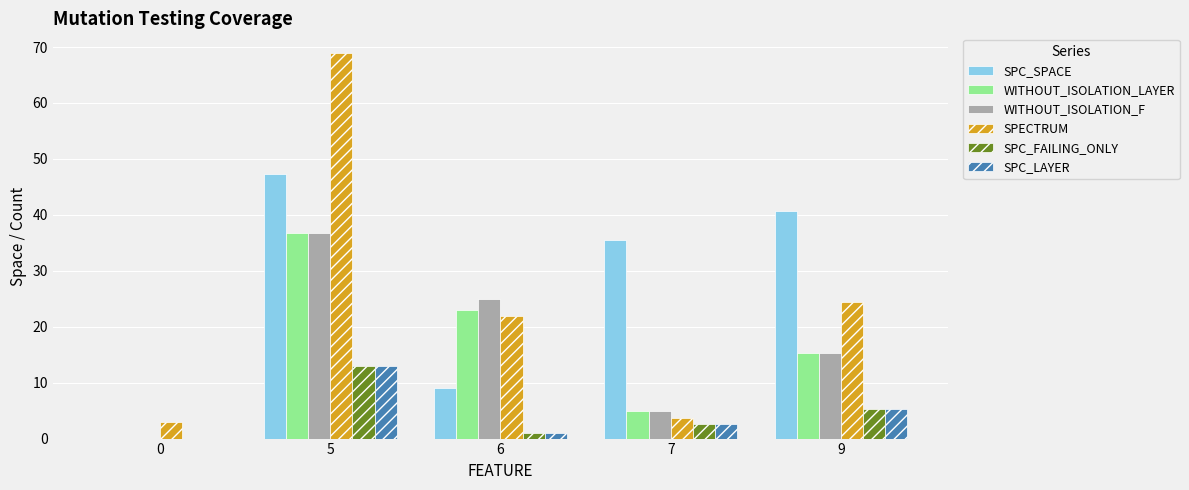

What is the sum of all WITHOUT_ISOLATION_F values?

81.8